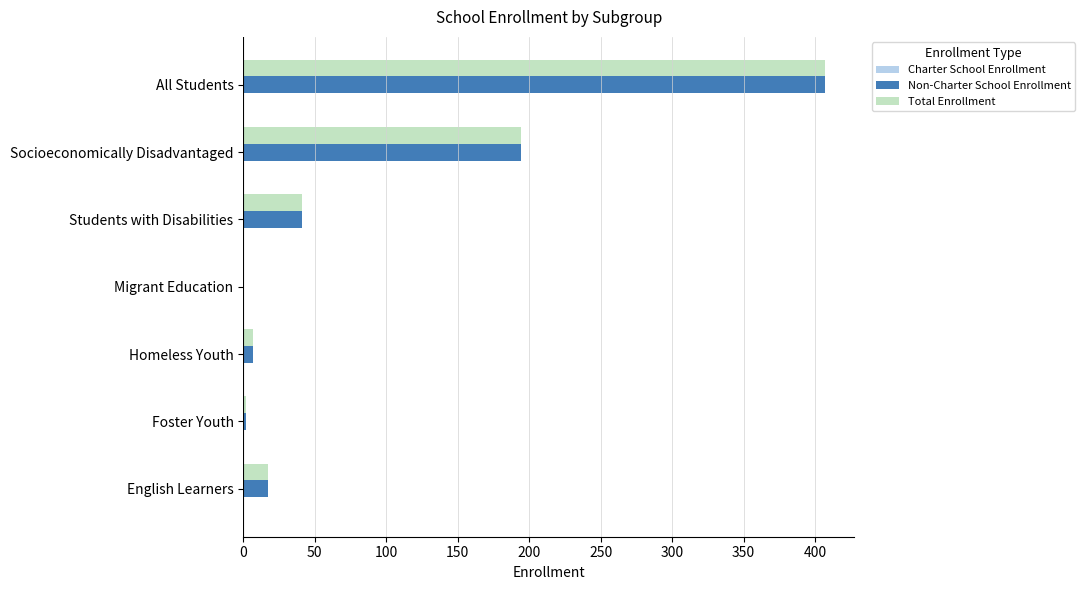

The value of Non-Charter School Enrollment at Migrant Education is 0. True or false?

True